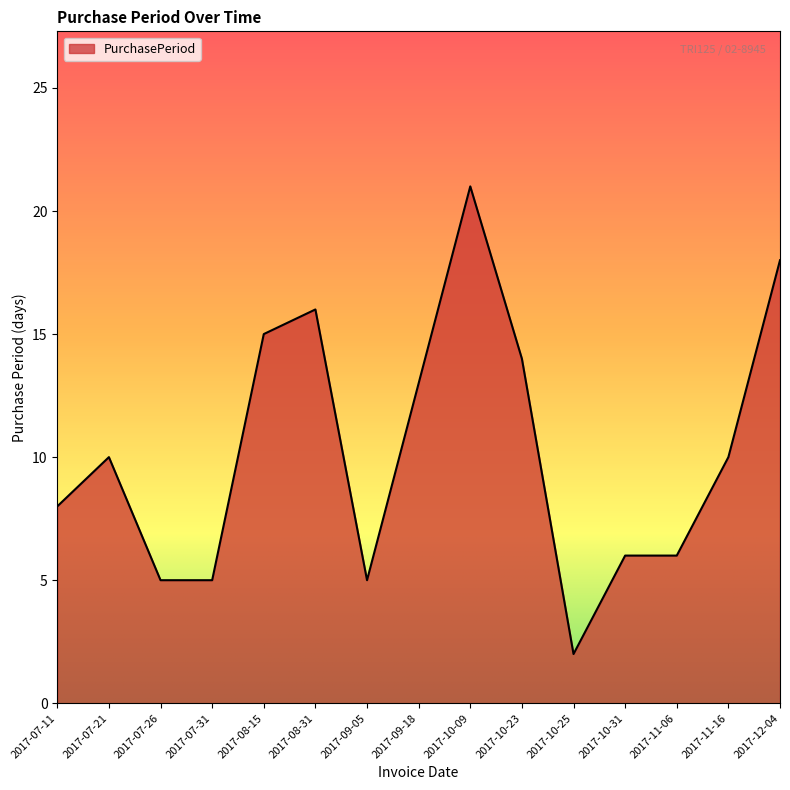

True or false: the data shows 2 at 2017-07-11.

False